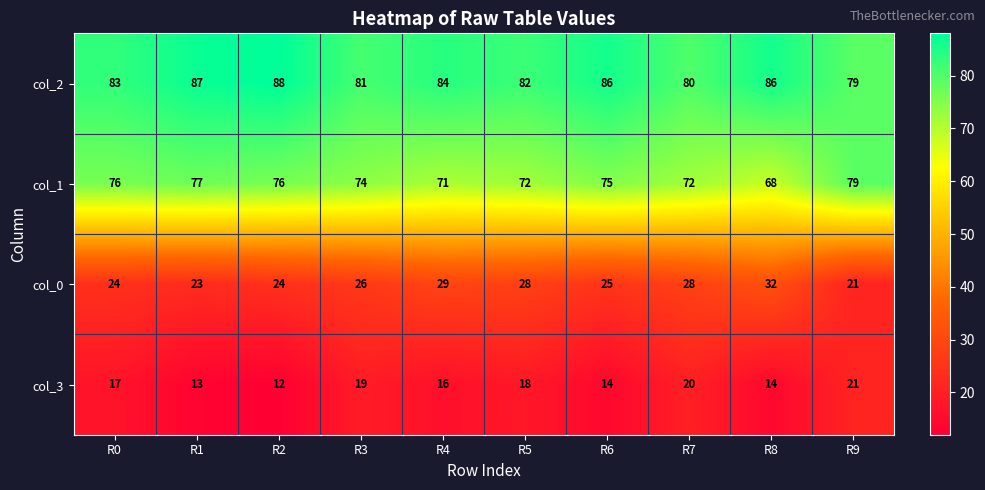

The value of col_3 at R9 is 29. True or false?

False